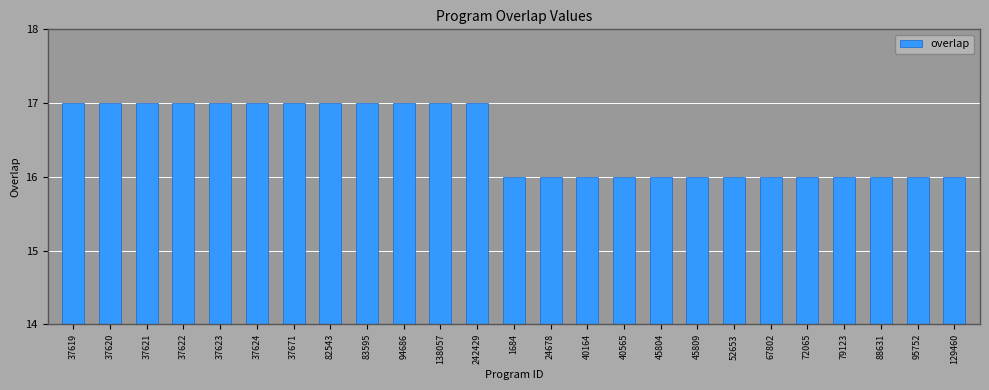

True or false: the data shows 9 at 52653.

False